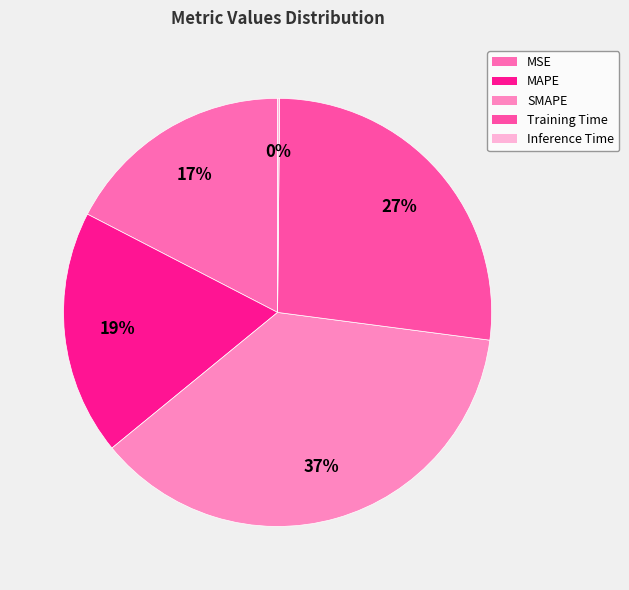

Rank the categories by value from lowest to highest.

Inference Time, MSE, MAPE, Training Time, SMAPE